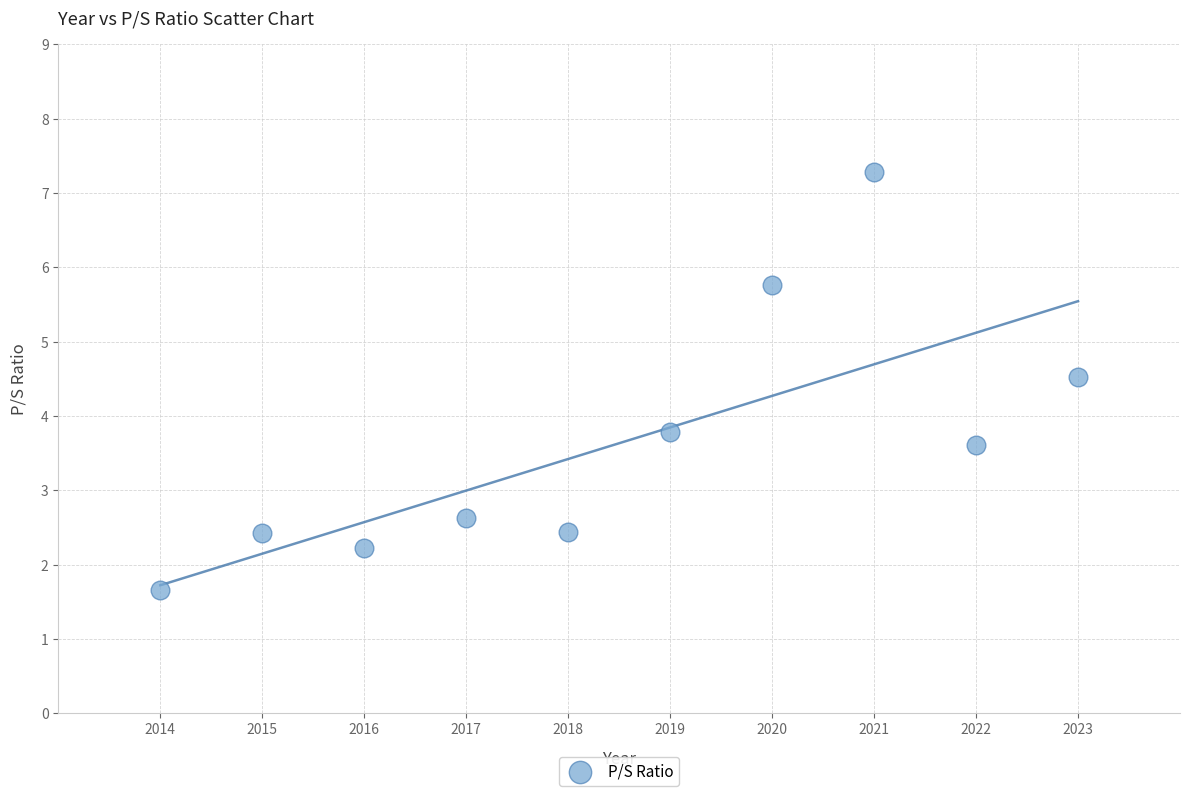

What is the range of Y values (max minus min)?

5.6